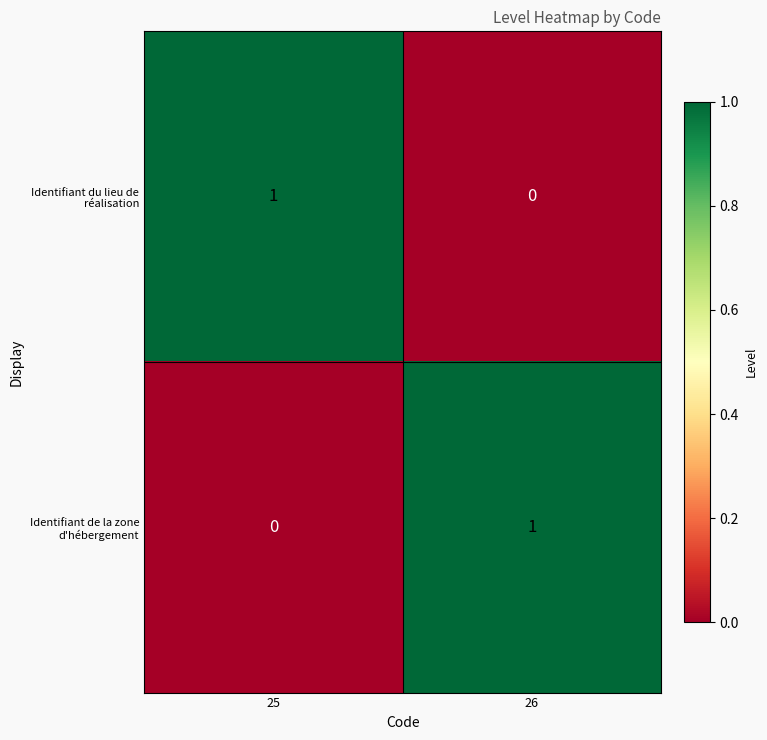

The Identifiant du lieu de réalisation series shows 1 at 25. True or false?

True